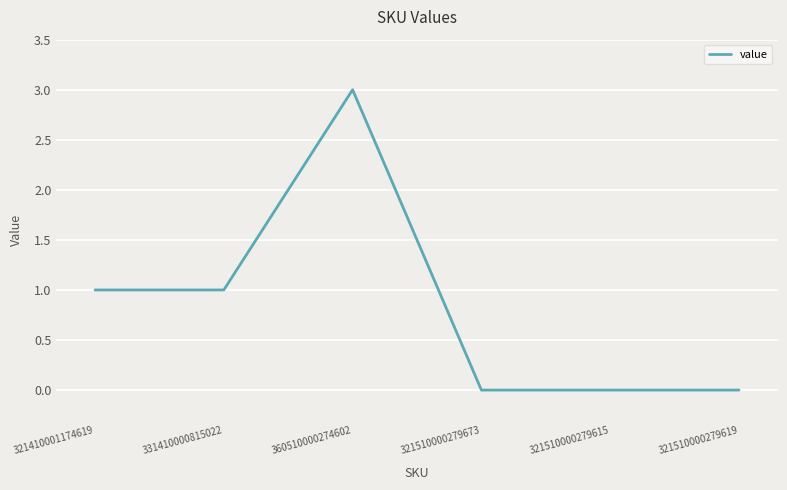

Reading left to right, list all the values displayed in this chart.

1	1	3	0	0	0